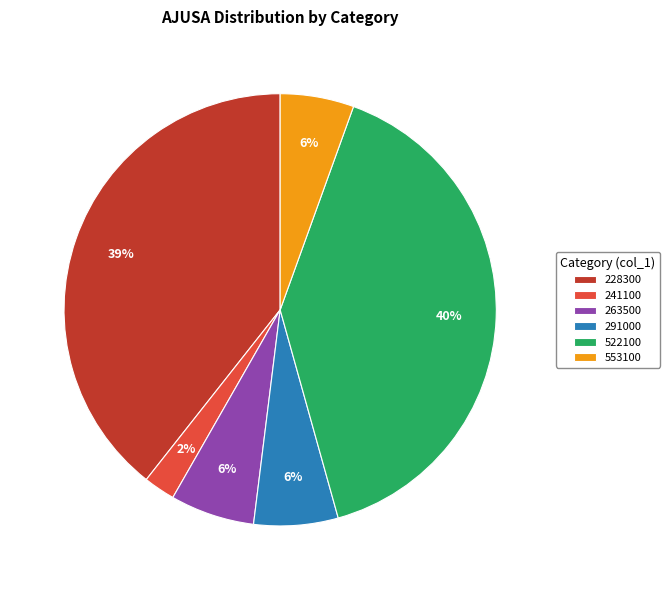

Which slice is the smallest?

241100